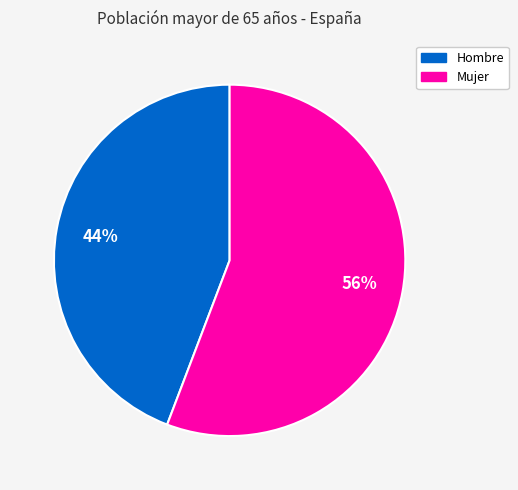

Do Mujer and Hombre together represent more than half of the pie?

Yes